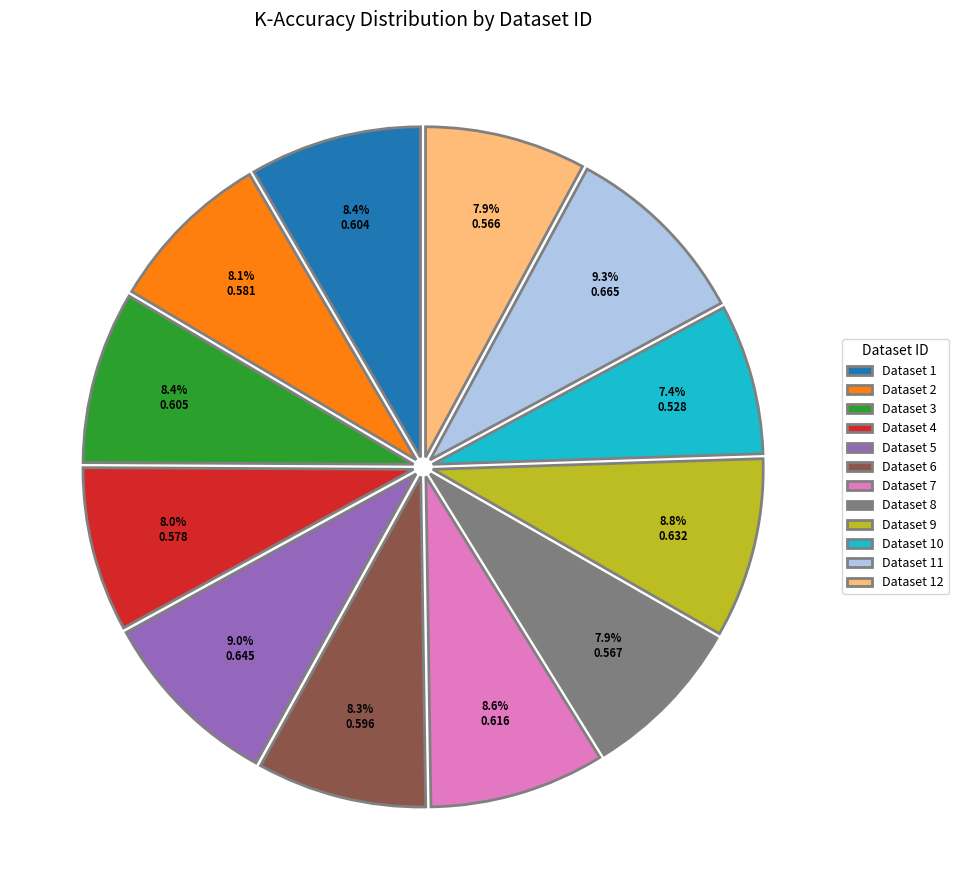

Is there a majority slice in this chart?

No